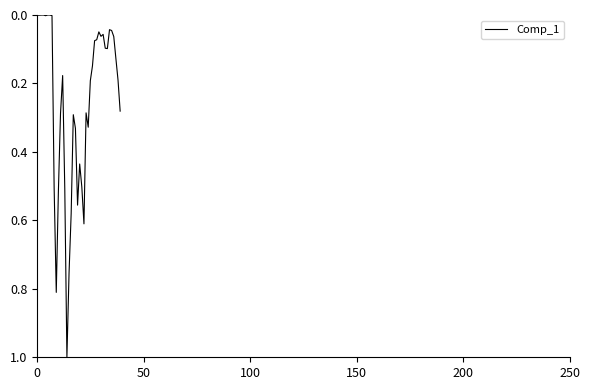

What is the difference between the maximum and minimum values?

1.0